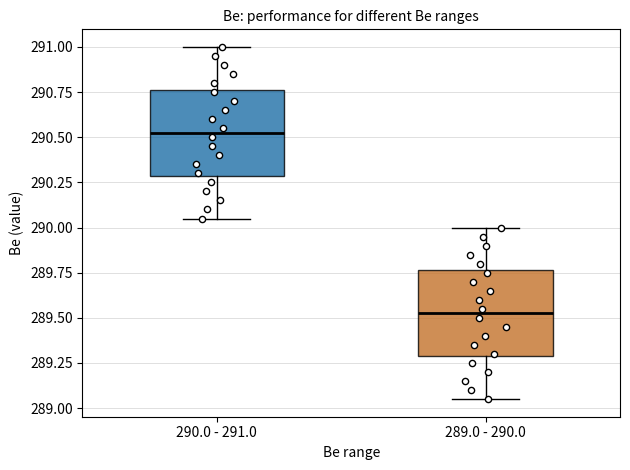

Reading left to right, transcribe this box plot: for each box, give where its median line is, the range the box spans, and where its two whiskers end, as read against the y-axis. The values are not printed on the chart, so give them approximately, as read against the axis.

290.0 - 291.0: median 290.55, box 290.30 to 290.75, whiskers 290.05 to 291.00
289.0 - 290.0: median 289.55, box 289.30 to 289.75, whiskers 289.05 to 290.00